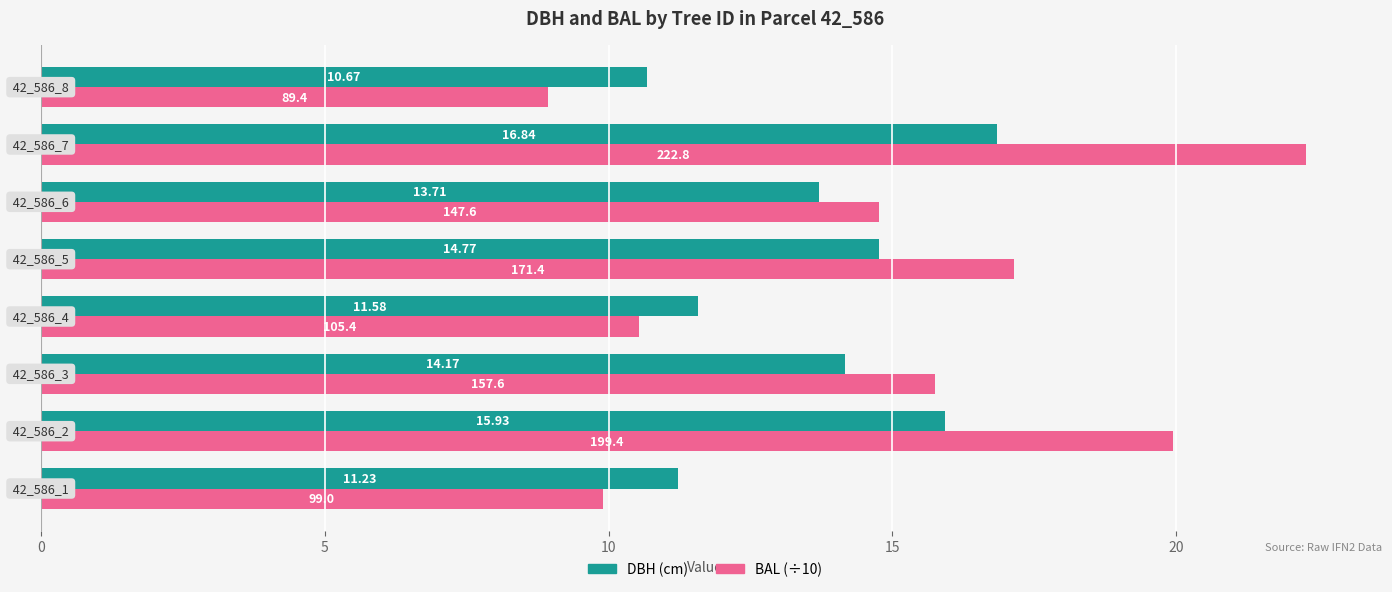

What is the sum of all BAL (÷10) values?

119.3